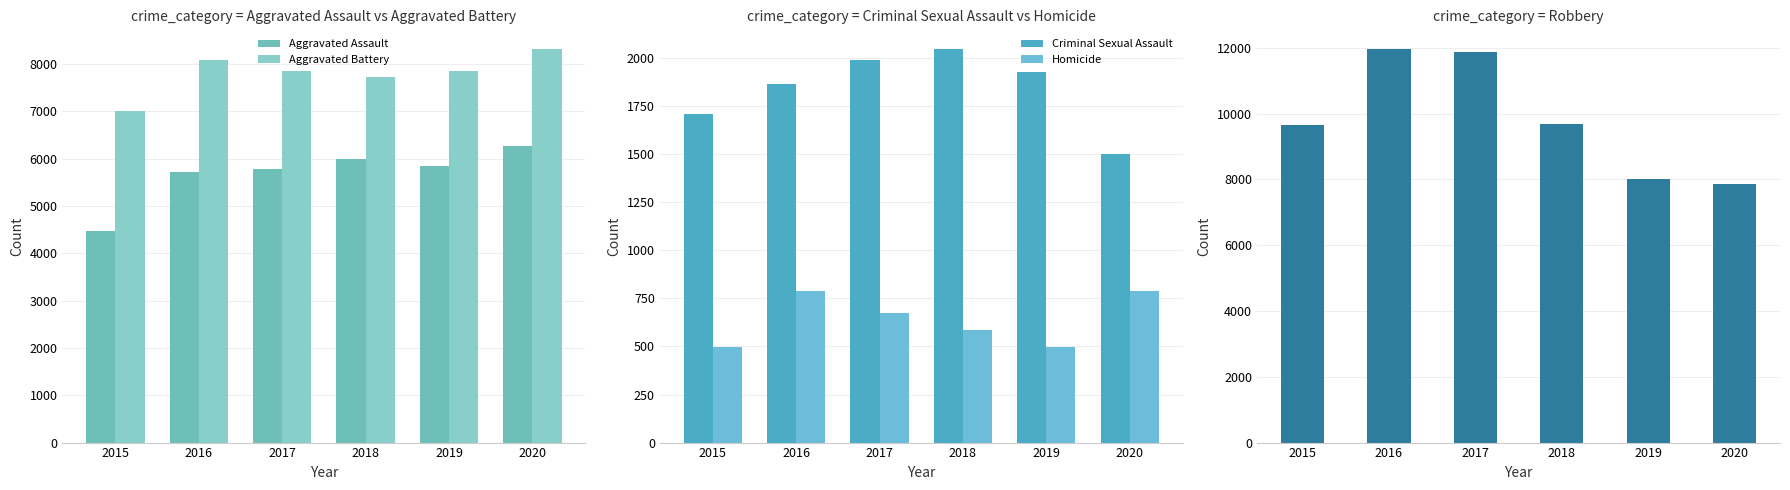

Does the chart contain any negative values?

No